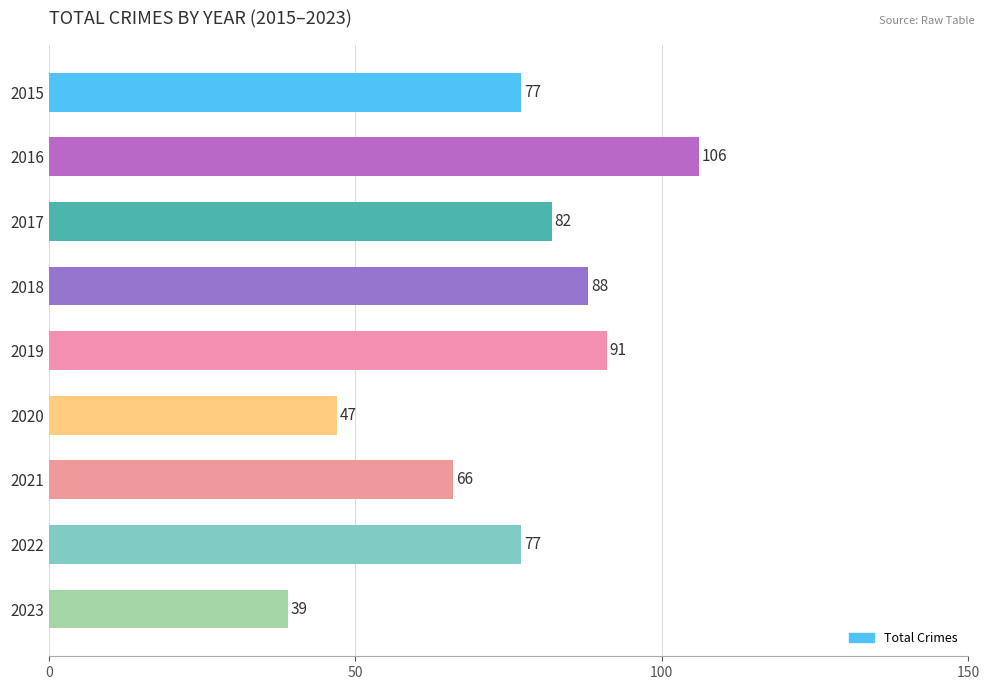

How many values are below 77?

3